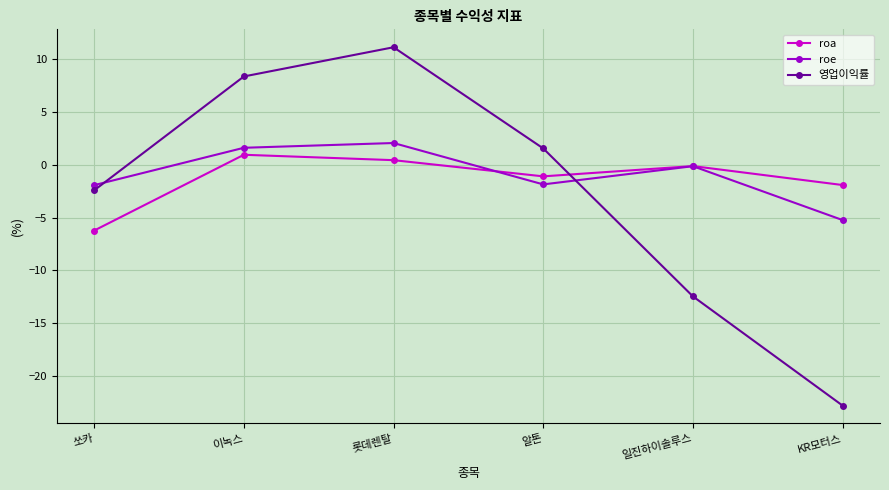

Rank the series at KR모터스 from lowest to highest value.

영업이익률, roe, roa